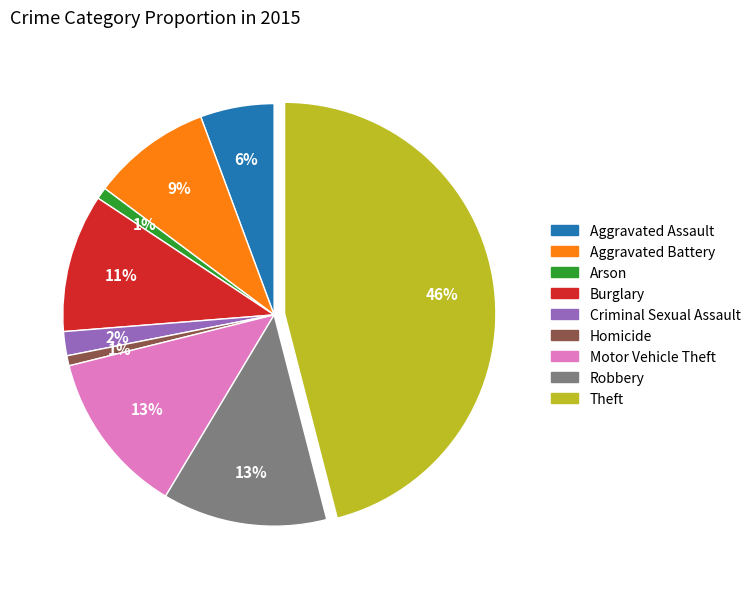

What is the largest slice in the pie chart?

Theft